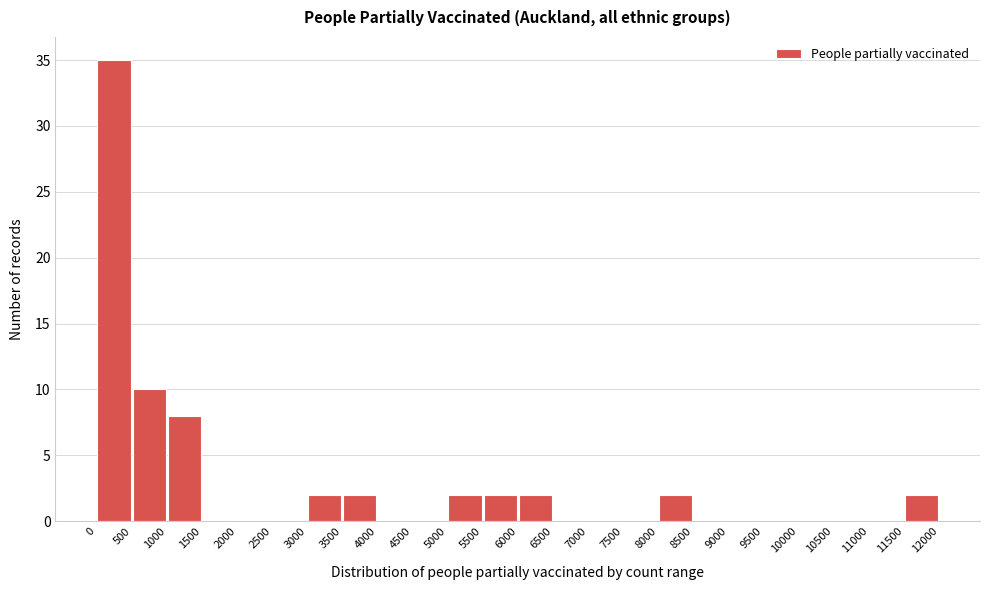

Reading left to right, list every bar in this chart as the range it spans on the x-axis followed by its height. The values are not printed on the chart, so give them approximately, as read against the axis.

0 to 500: 35
500 to 1000: 10
1000 to 1500: 8
1500 to 2000: 0
2000 to 2500: 0
2500 to 3000: 0
3000 to 3500: 2
3500 to 4000: 2
4000 to 4500: 0
4500 to 5000: 0
5000 to 5500: 2
5500 to 6000: 2
6000 to 6500: 2
6500 to 7000: 0
7000 to 7500: 0
7500 to 8000: 0
8000 to 8500: 2
8500 to 9000: 0
9000 to 9500: 0
9500 to 10000: 0
10000 to 10500: 0
10500 to 11000: 0
11000 to 11500: 0
11500 to 12000: 2